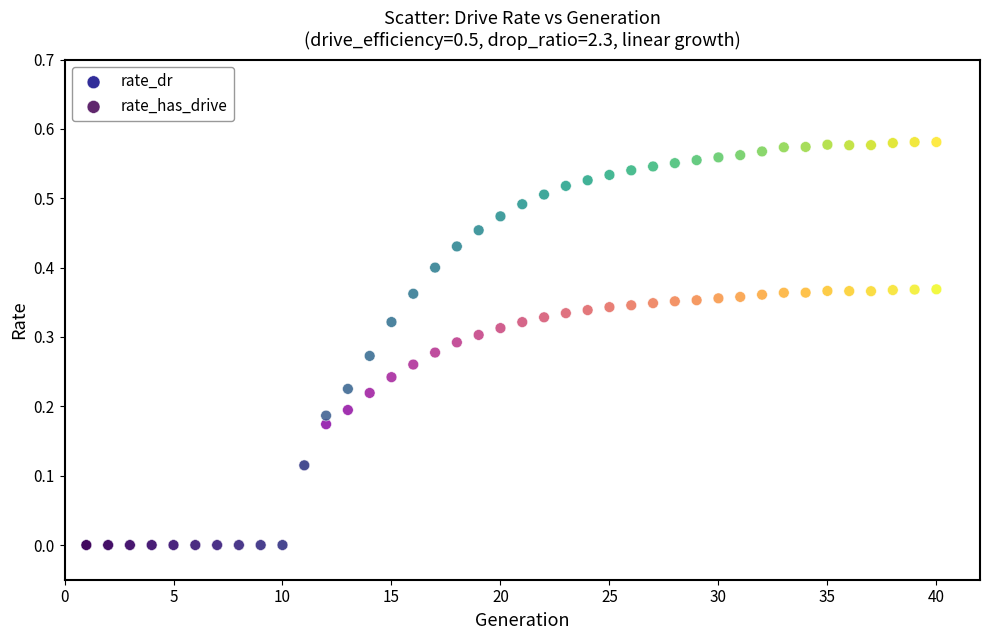

Which series has the largest Y range (max minus min)?

rate_has_drive